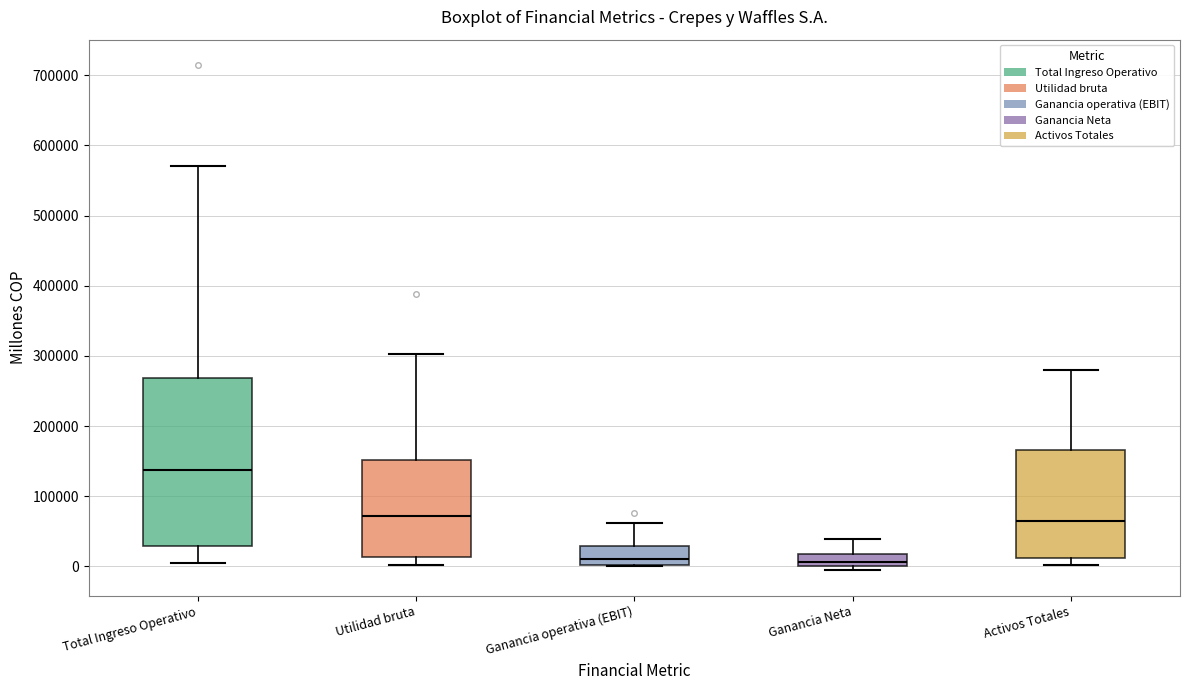

Where does the lower whisker of the box for Total Ingreso Operativo end on the y-axis? The values are not printed on the chart, so give them approximately, as read against the axis.

0